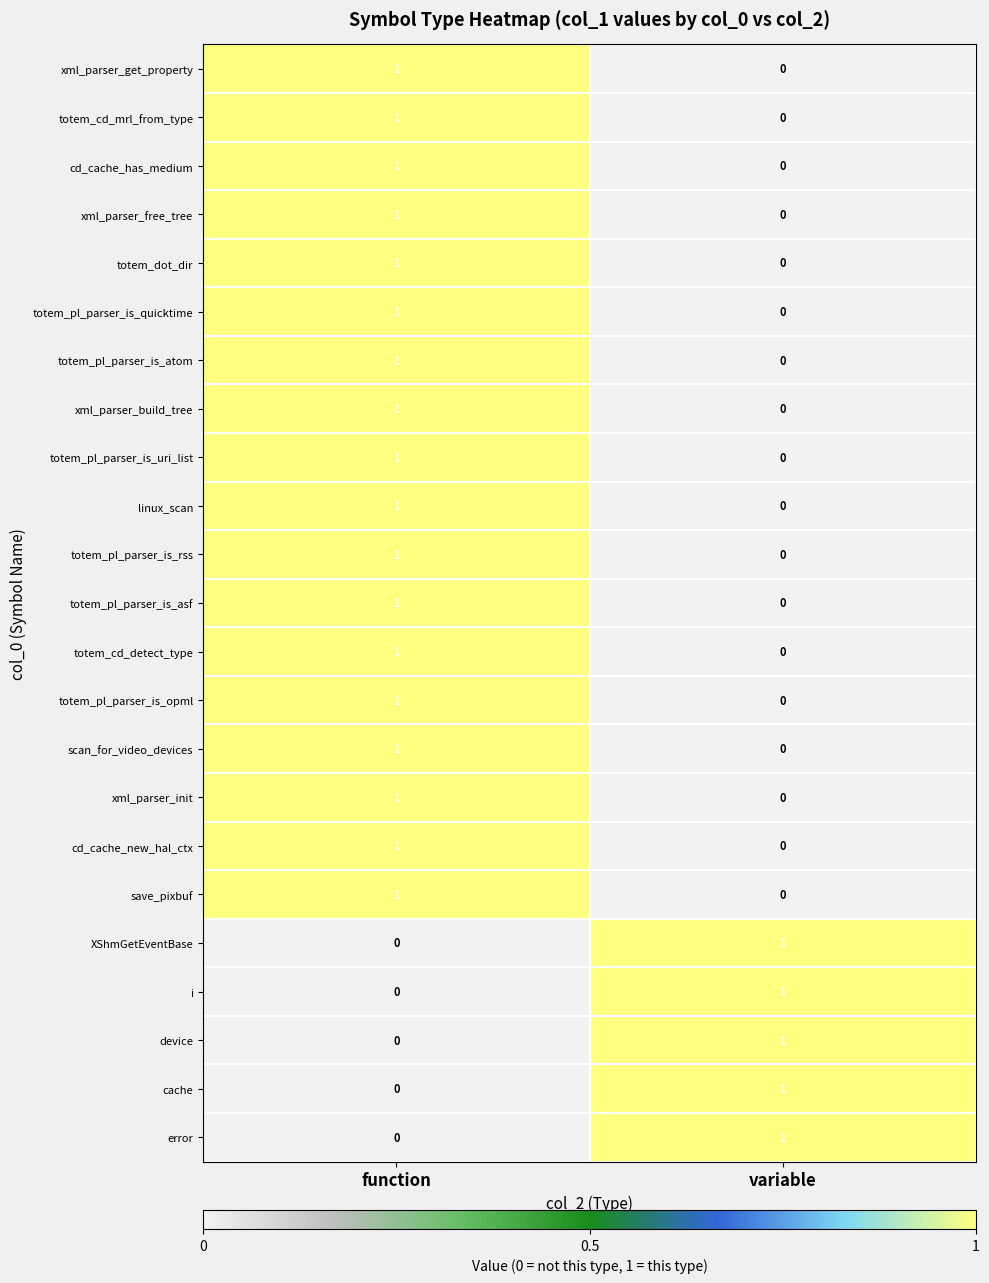

How many values in save_pixbuf are above zero?

1